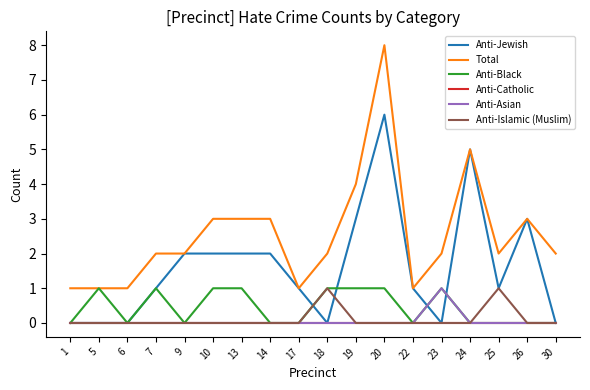

Is it true that Total equals 2 at 25?

True